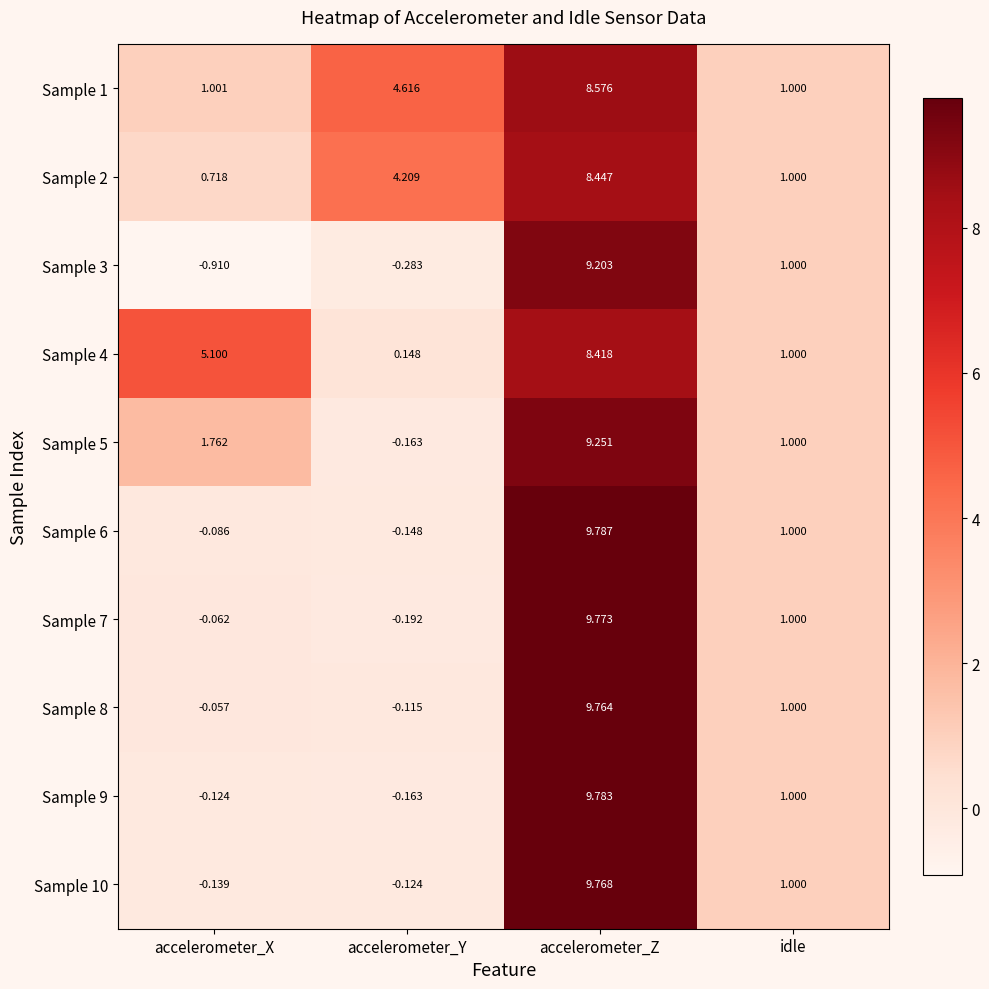

Which category has the highest value across all series?

accelerometer_Z